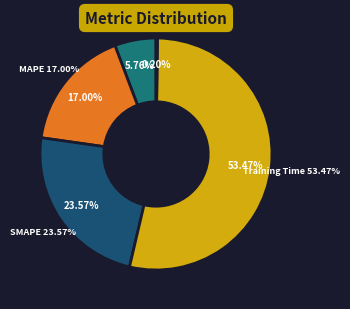

Which slice is the largest?

Training Time